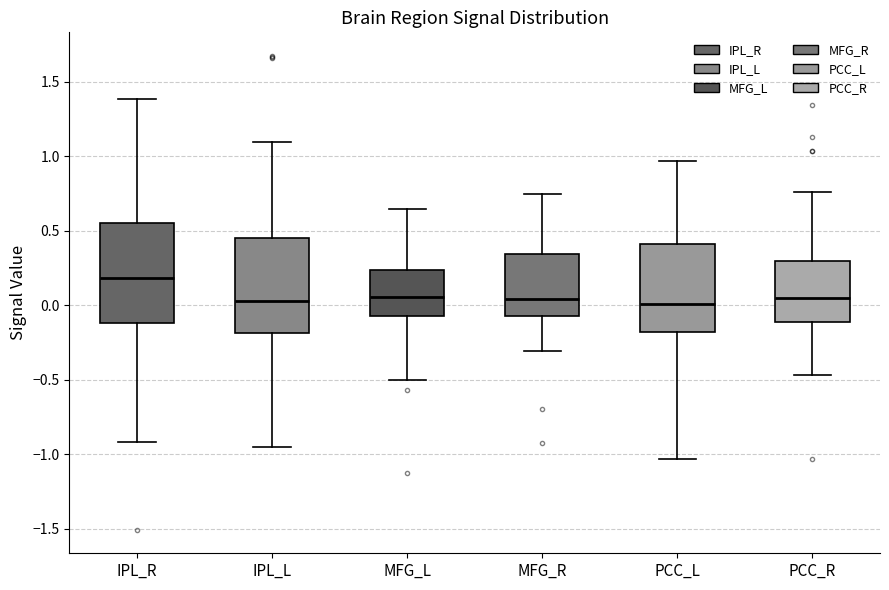

Reading left to right, read every box against the y-axis: the position of its median line, the range the box covers, and the ends of its whiskers. The values are not printed on the chart, so give them approximately, as read against the axis.

IPL_R: median 0.20, box -0.10 to 0.55, whiskers -0.90 to 1.40
IPL_L: median 0.05, box -0.20 to 0.45, whiskers -0.95 to 1.10
MFG_L: median 0.05, box -0.05 to 0.25, whiskers -0.50 to 0.65
MFG_R: median 0.05, box -0.05 to 0.35, whiskers -0.30 to 0.75
PCC_L: median 0.00, box -0.20 to 0.40, whiskers -1.05 to 0.95
PCC_R: median 0.05, box -0.10 to 0.30, whiskers -0.45 to 0.75